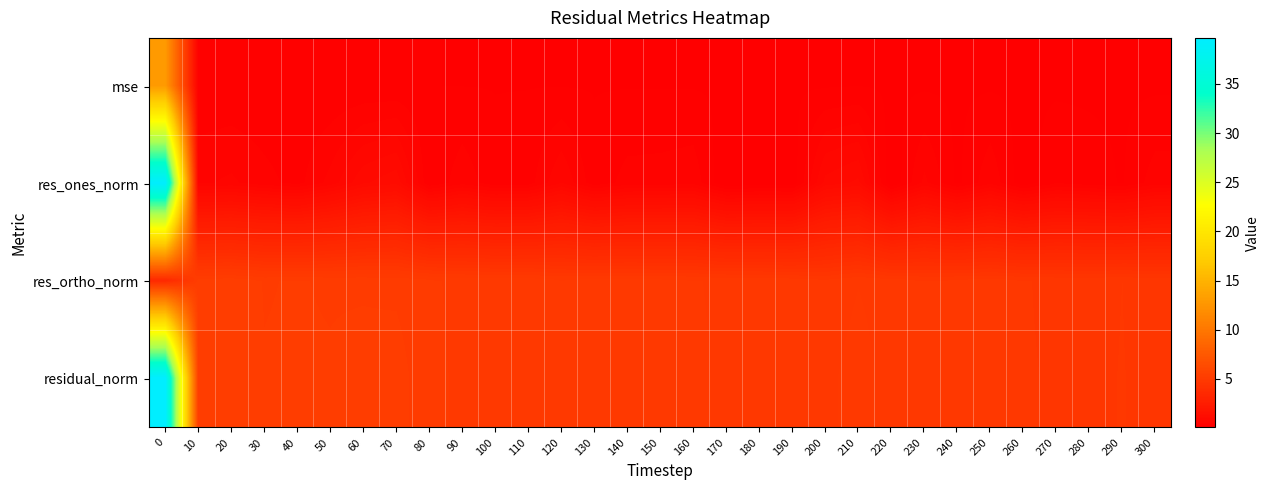

Rank the series by their maximum value, from lowest to highest.

res_ortho_norm, mse, res_ones_norm, residual_norm